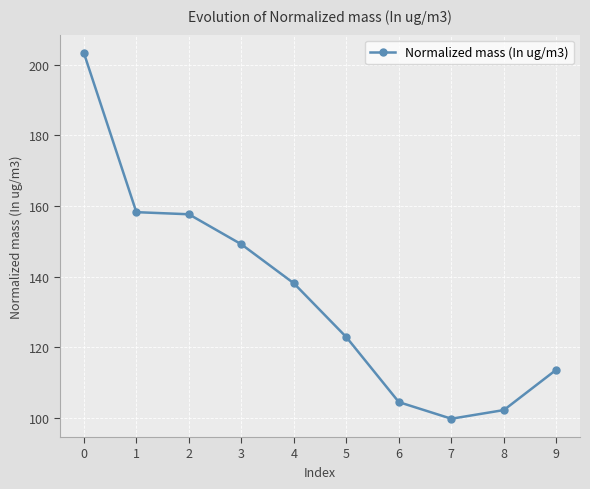

What is the difference between the values at 0 and 5?

80.5